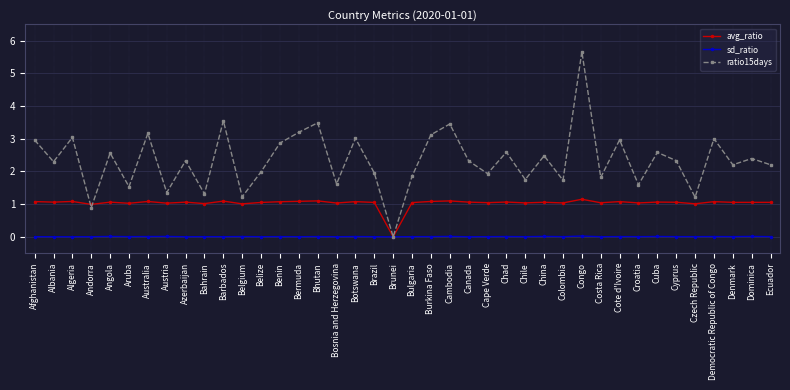

Rank the series by their maximum value, from highest to lowest.

ratio15days, avg_ratio, sd_ratio